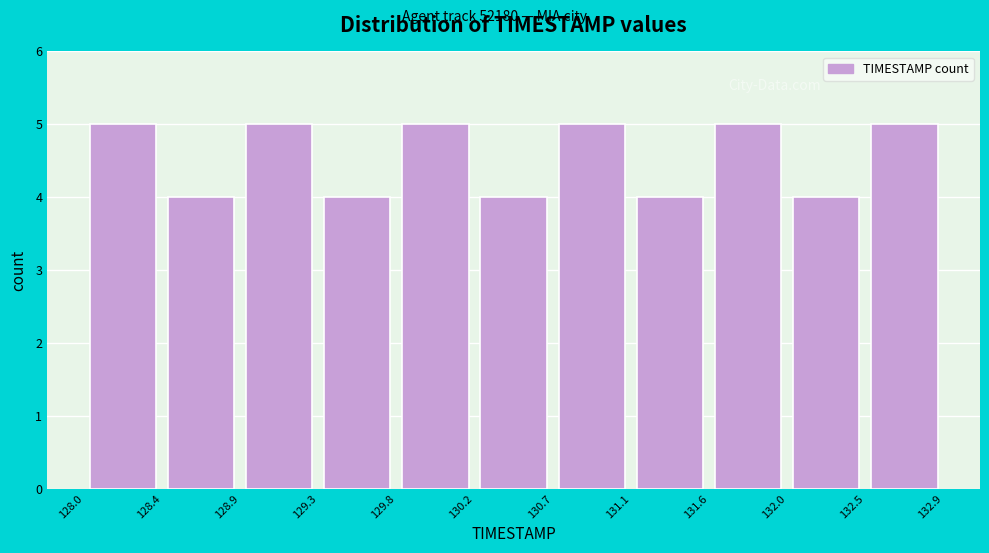

How tall is the bar that spans 128.0 to 128.4 on the x-axis? The values are not printed on the chart, so give them approximately, as read against the axis.

5